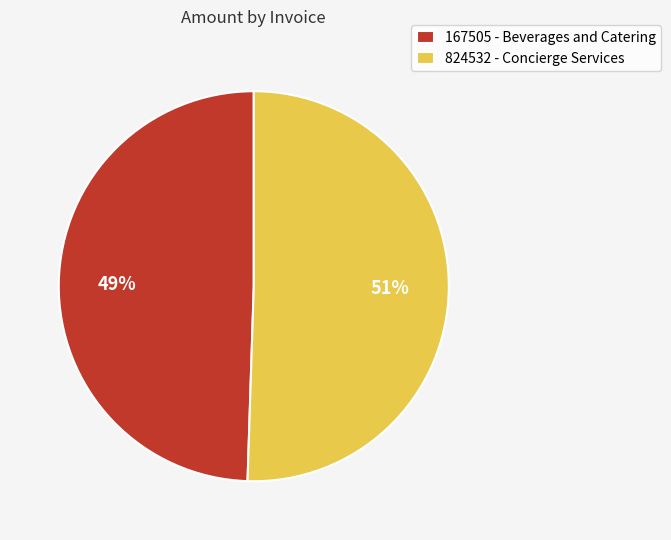

Combined, do 167505 - Beverages and Catering and 824532 - Concierge Services account for over 50%?

Yes